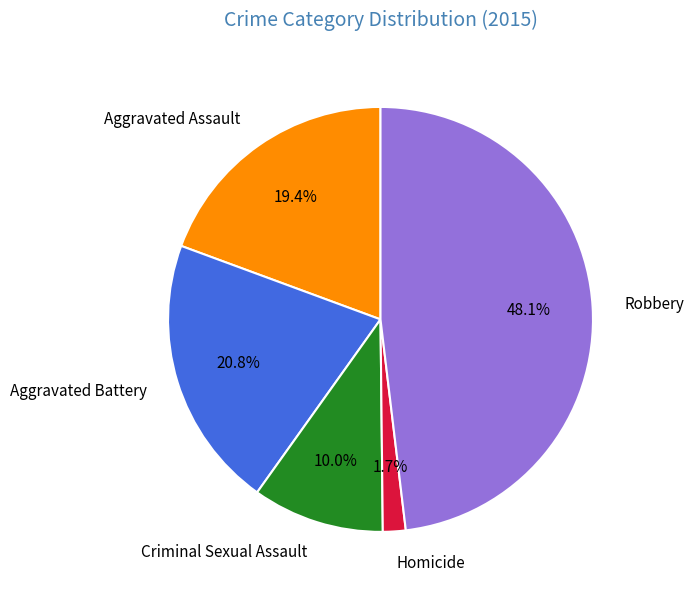

To the nearest percent, what percentage of the pie is Robbery?

48%